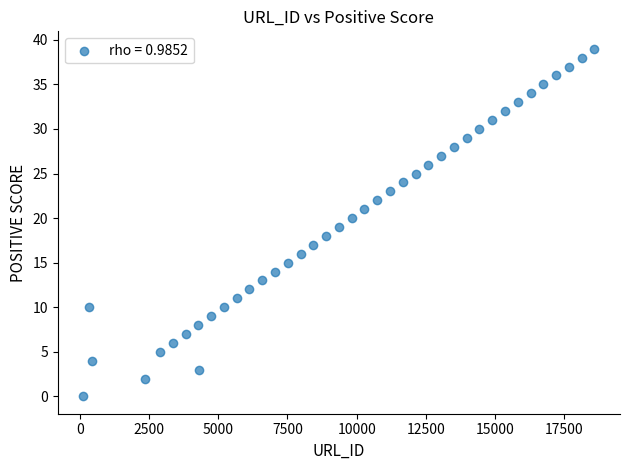

What is the range of Y values (max minus min)?

39